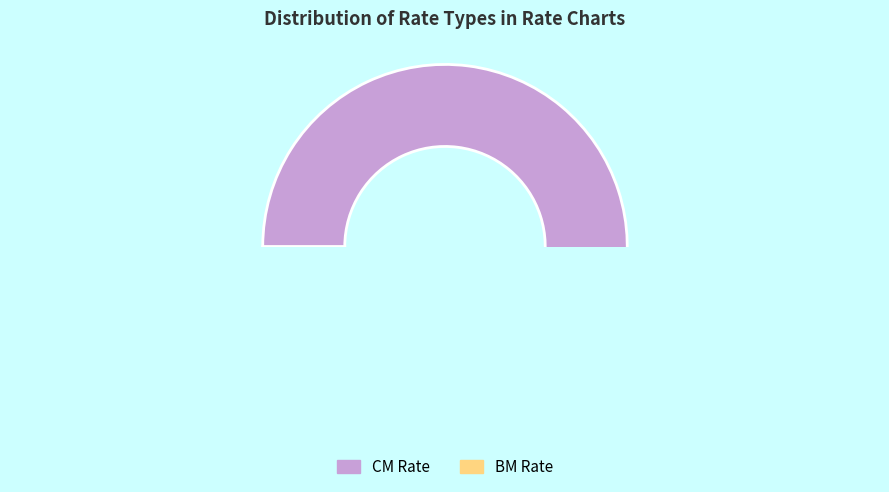

Which category has the biggest portion of the pie?

CM Rate